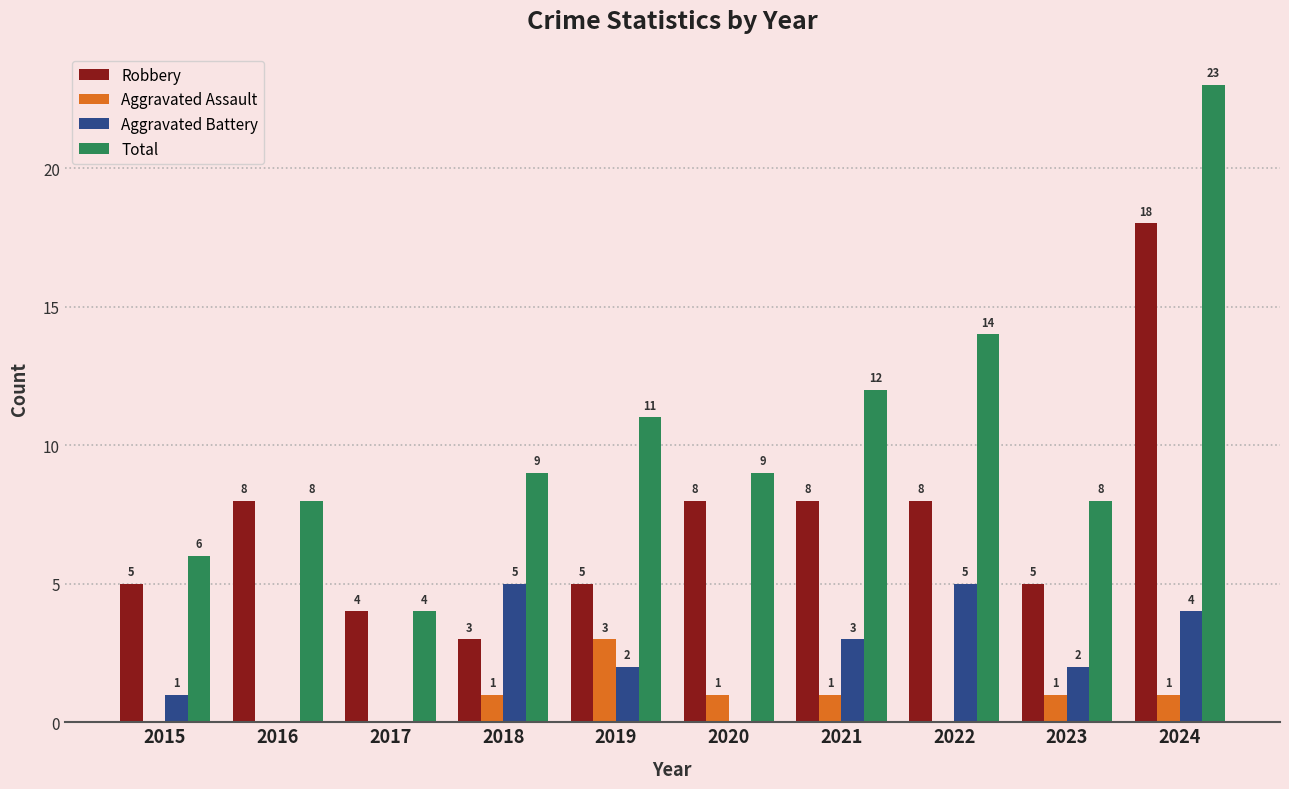

At which label does Aggravated Battery first exceed 2?

2018